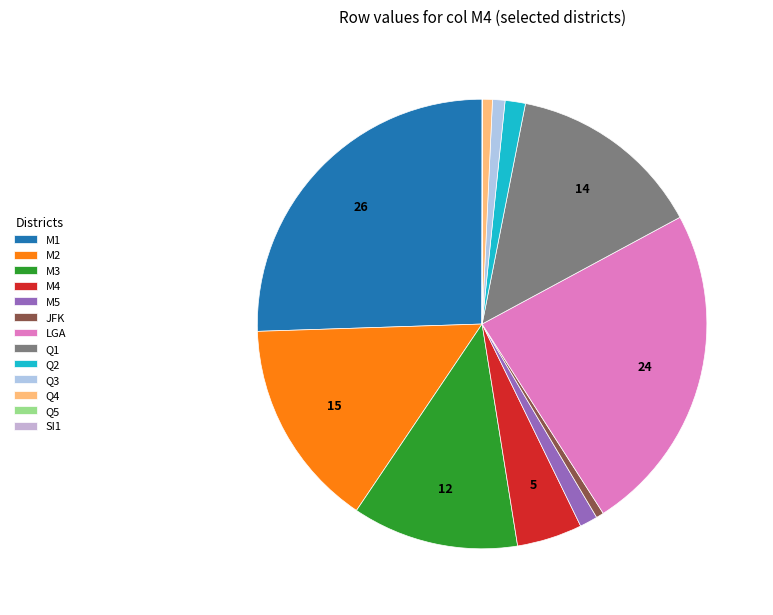

Does Q4 represent more than half of the total?

No